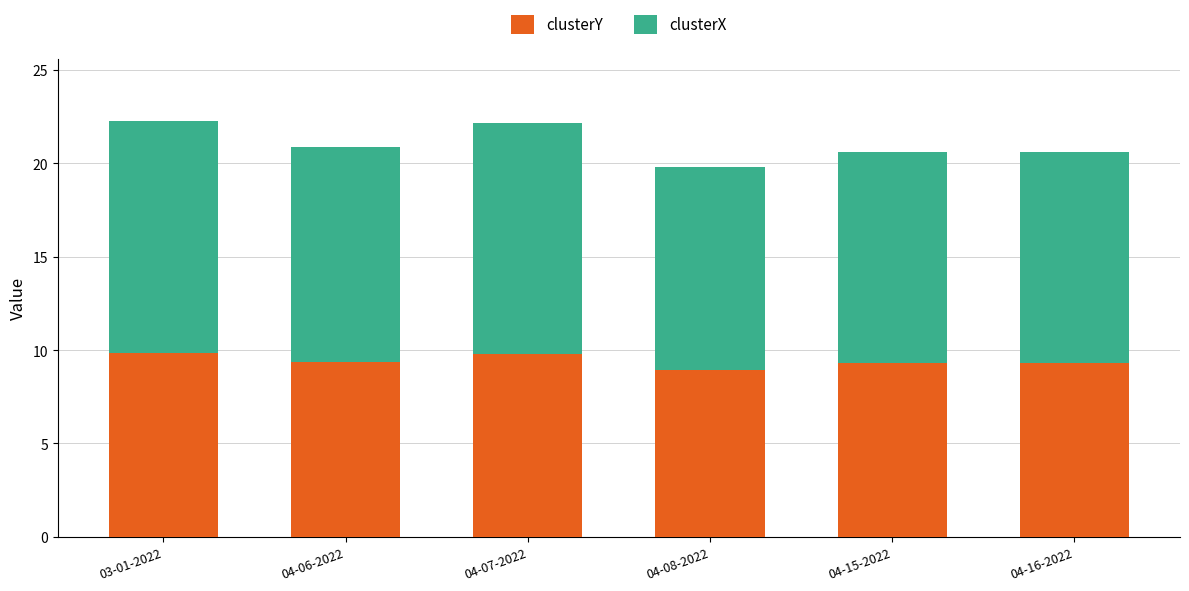

What value does the clusterY series have at 04-16-2022?

9.3